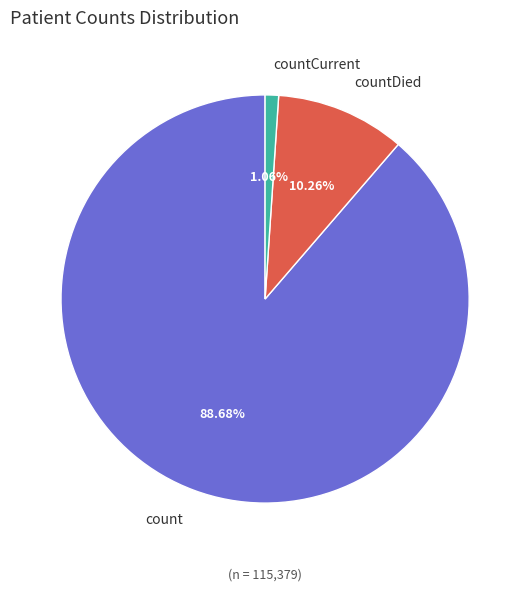

To the nearest percent, what portion does countDied represent?

10%